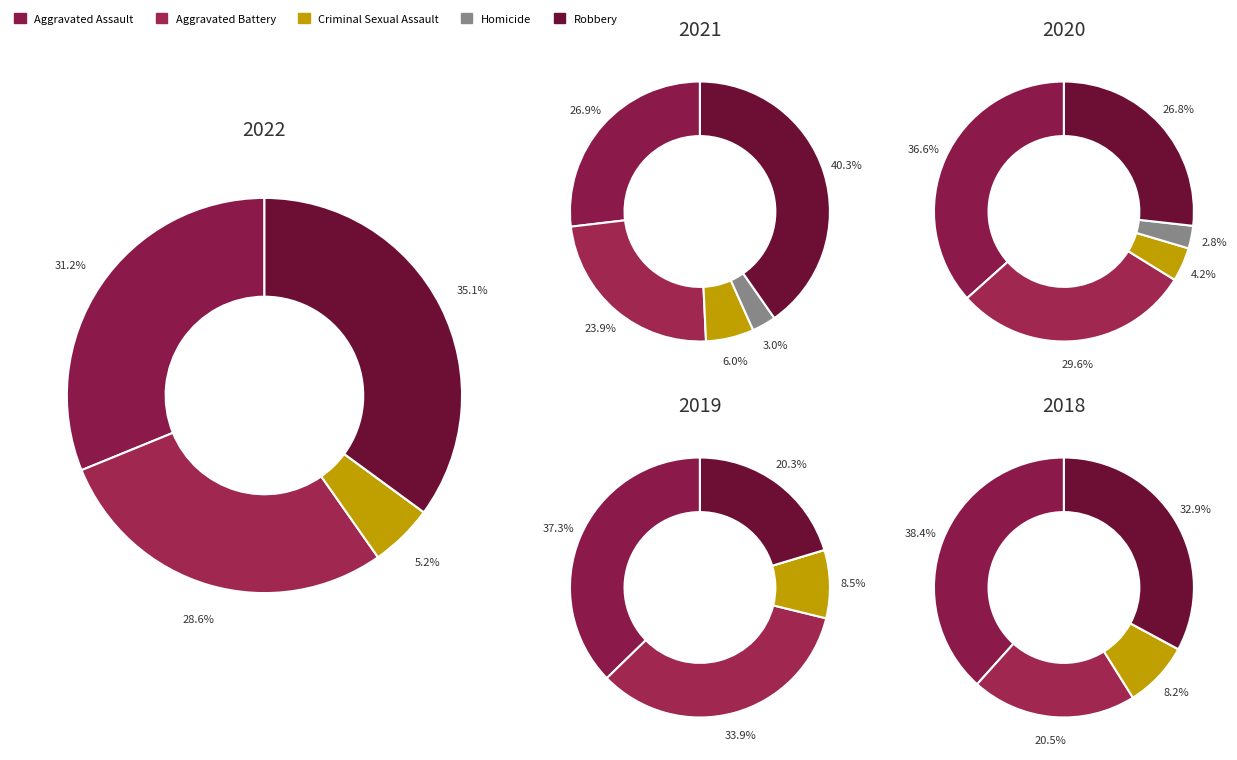

Is there any slice that represents more than half of the pie?

No